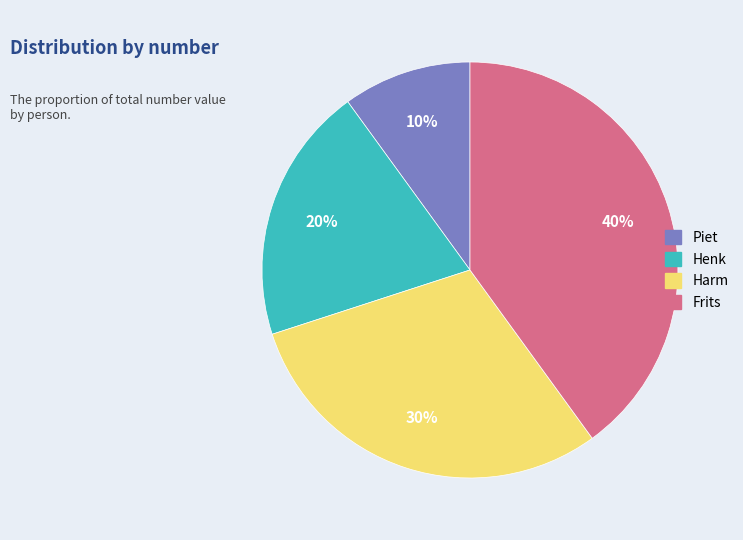

Is Piet the majority of the pie?

No